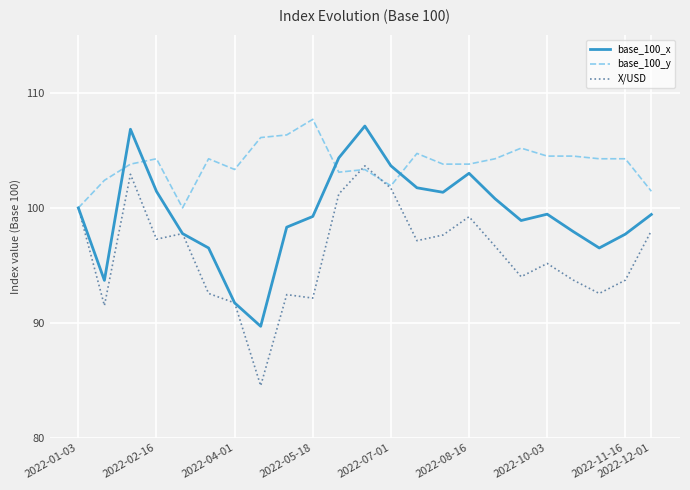

List the series in order of their overall mean, highest first.

base_100_y, base_100_x, X/USD